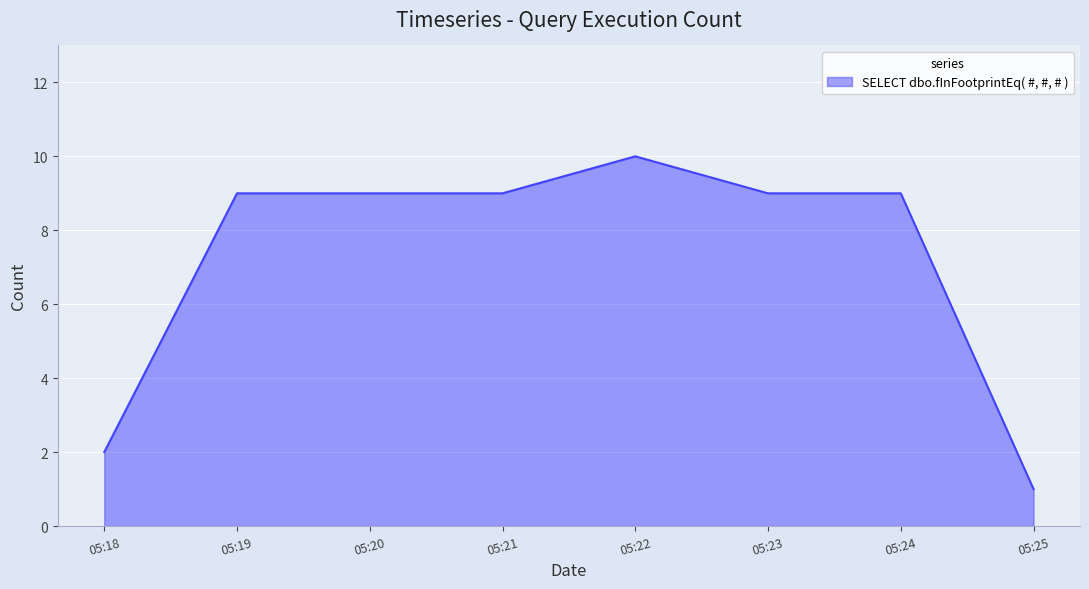

What is the greatest value displayed?

10